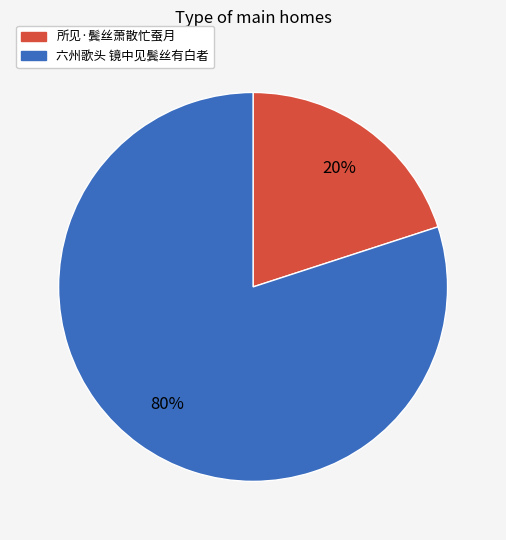

How many segments does this pie chart have?

2